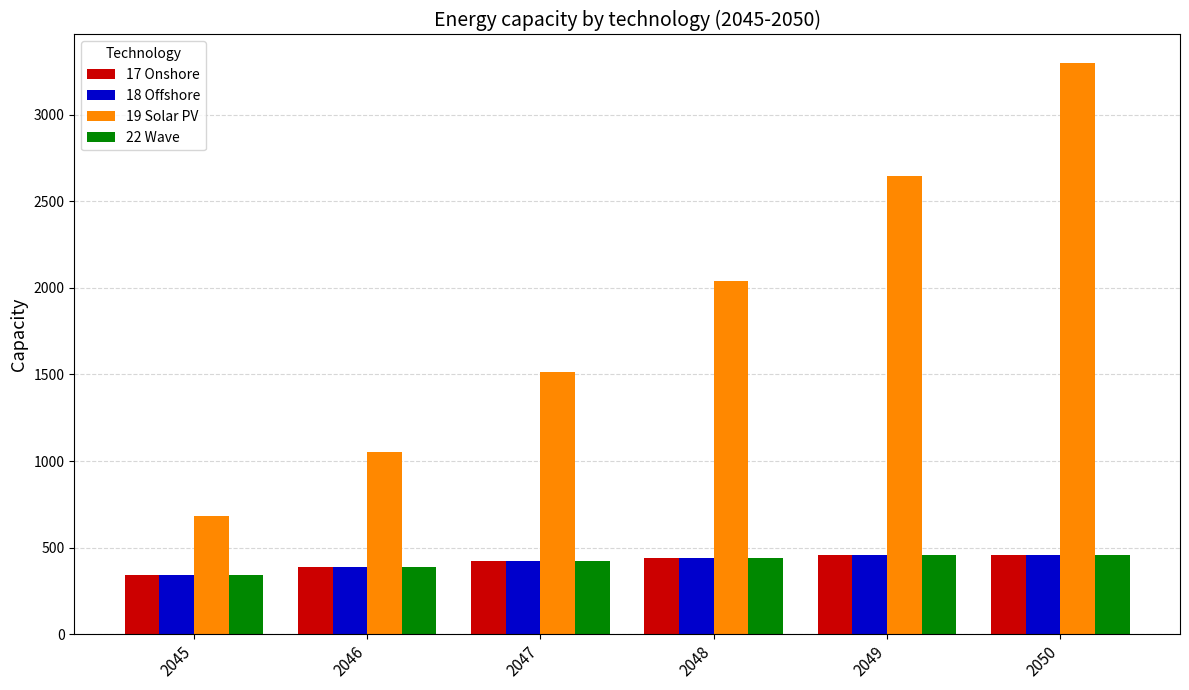

What is the difference between the maximum and minimum values in the 17 Onshore series?

116.5